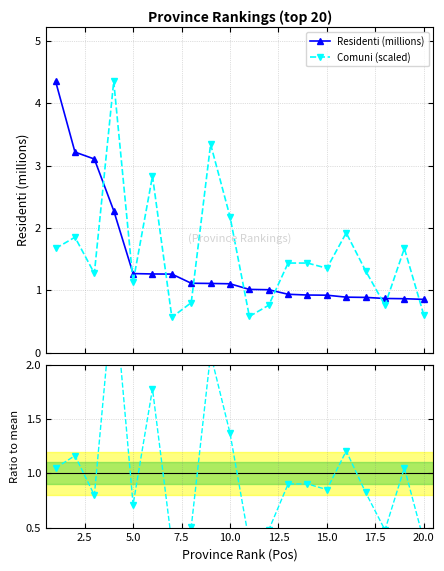

True or false: Residenti (millions) and Comuni (scaled) cross at least once.

True